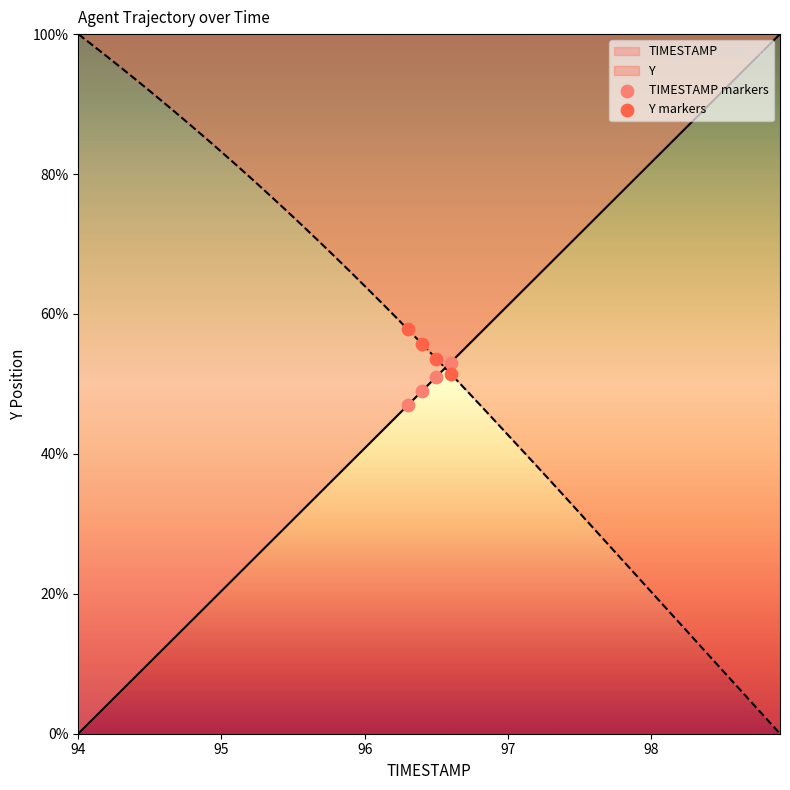

Which series contains the highest Y value?

Y markers